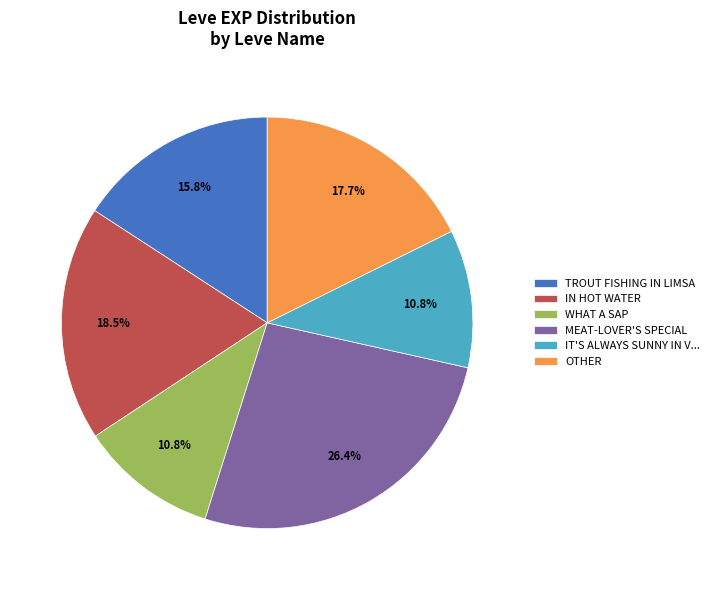

How much of the chart is everything except IN HOT WATER?

81.5%